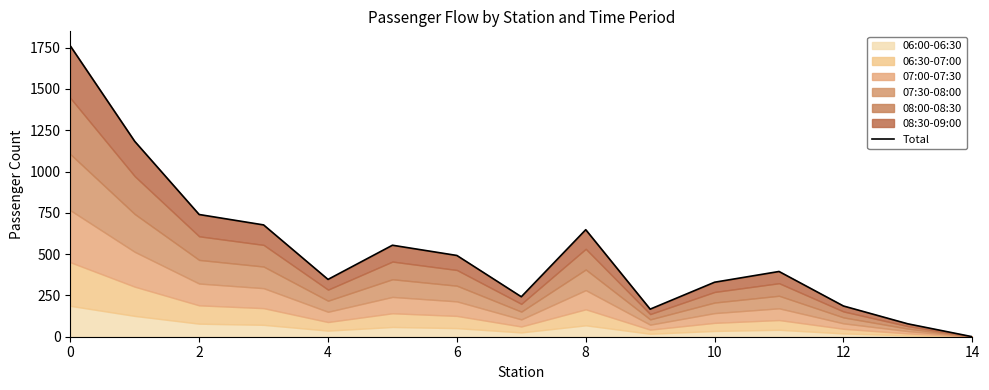

How many data points are less than 395?

7